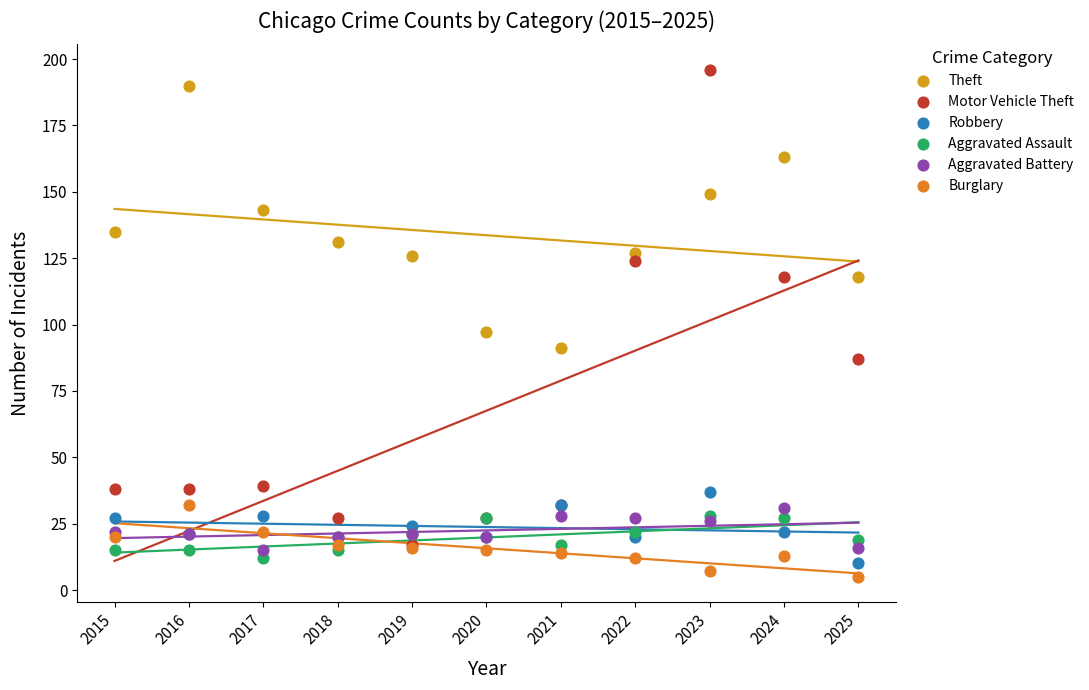

Which series reaches the minimum Y coordinate?

Burglary